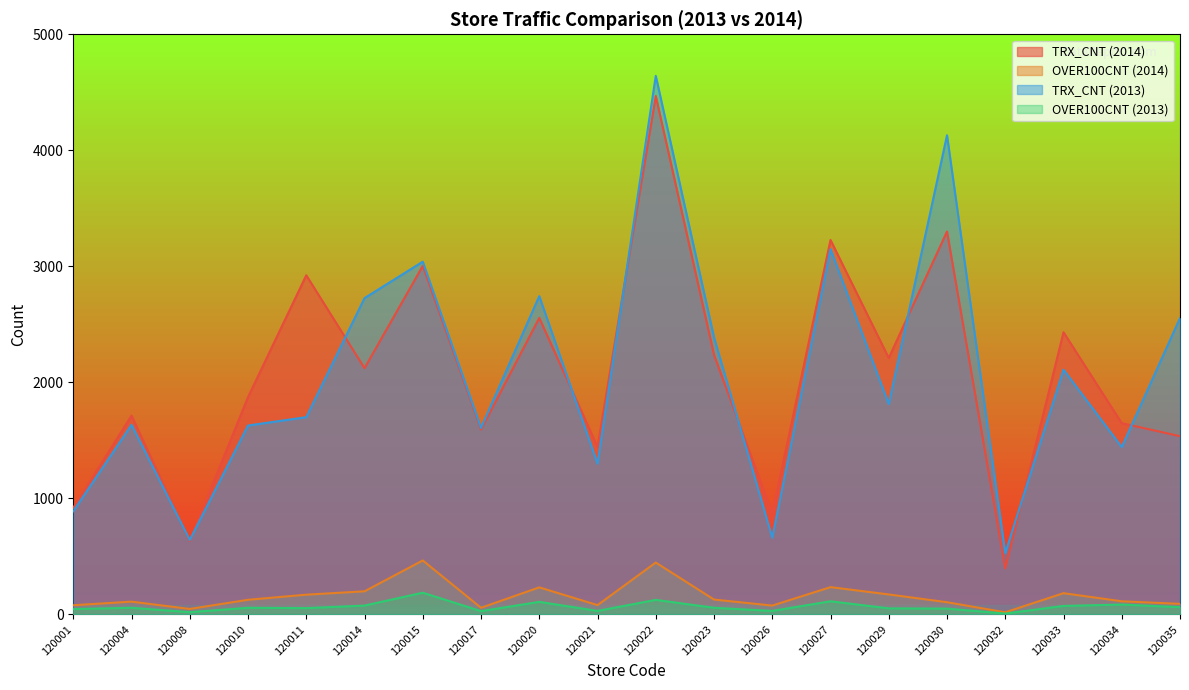

The value of TRX_CNT (2013) at 120033 is 2109. True or false?

True